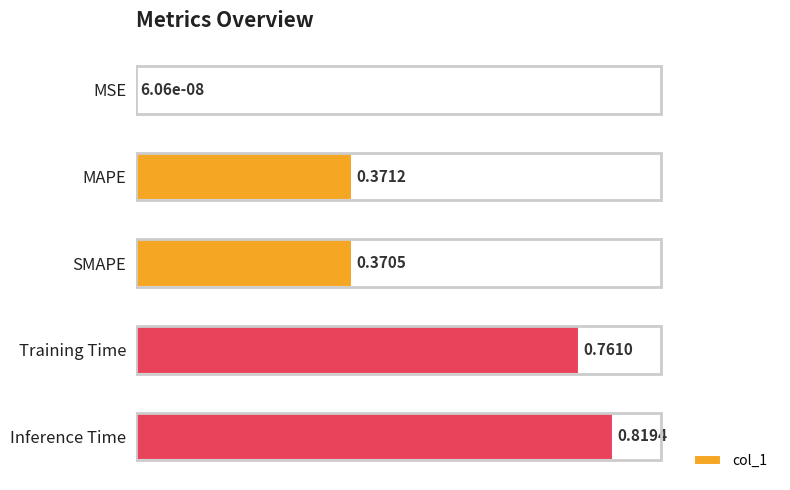

At which category does the chart reach its peak across all series?

Inference Time